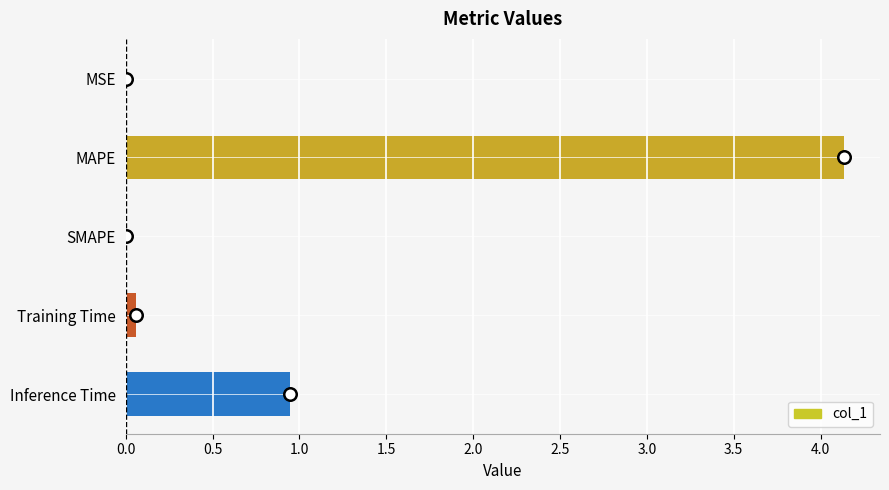

What is the sum of all values?

5.1